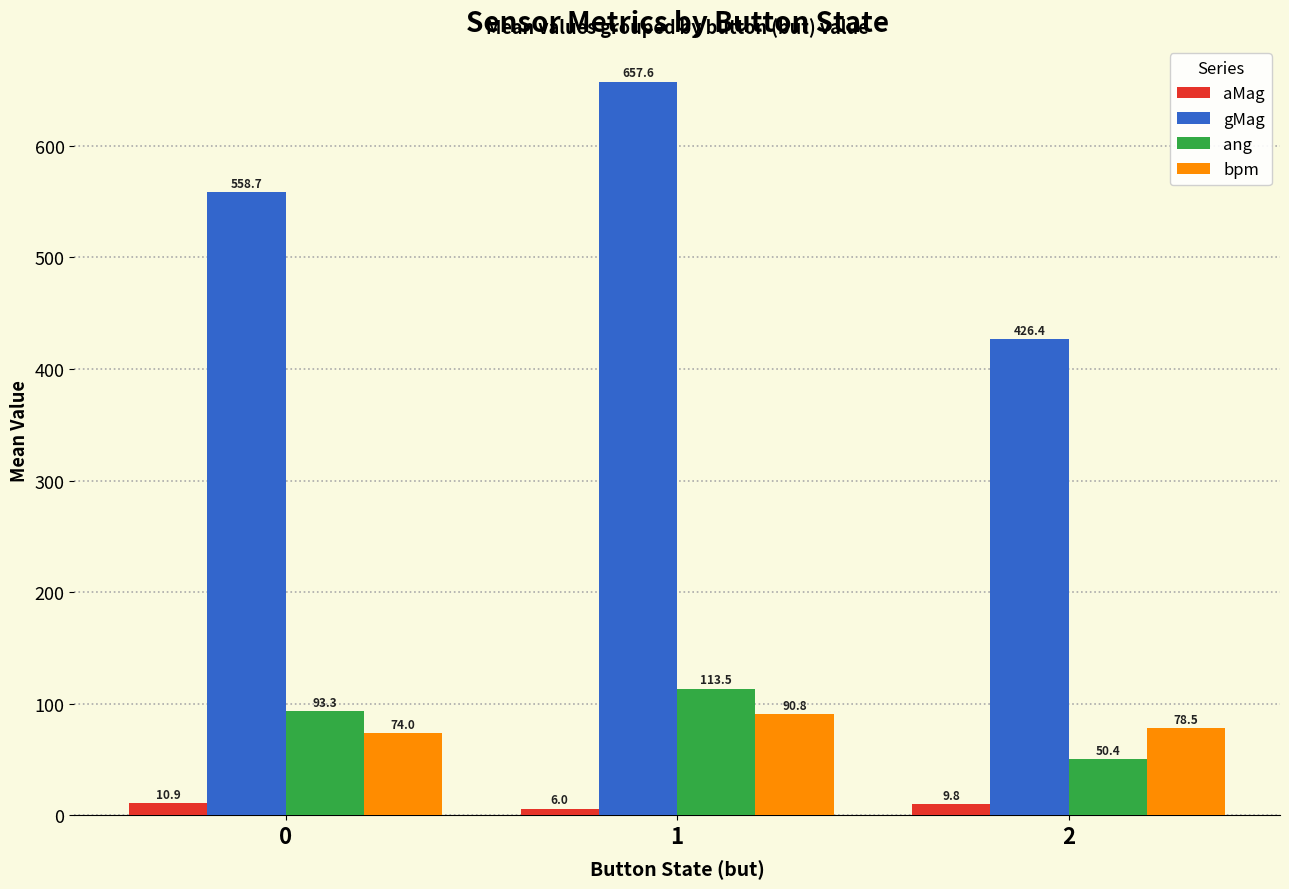

What is the difference between the bpm values at 1 and 2?

12.3